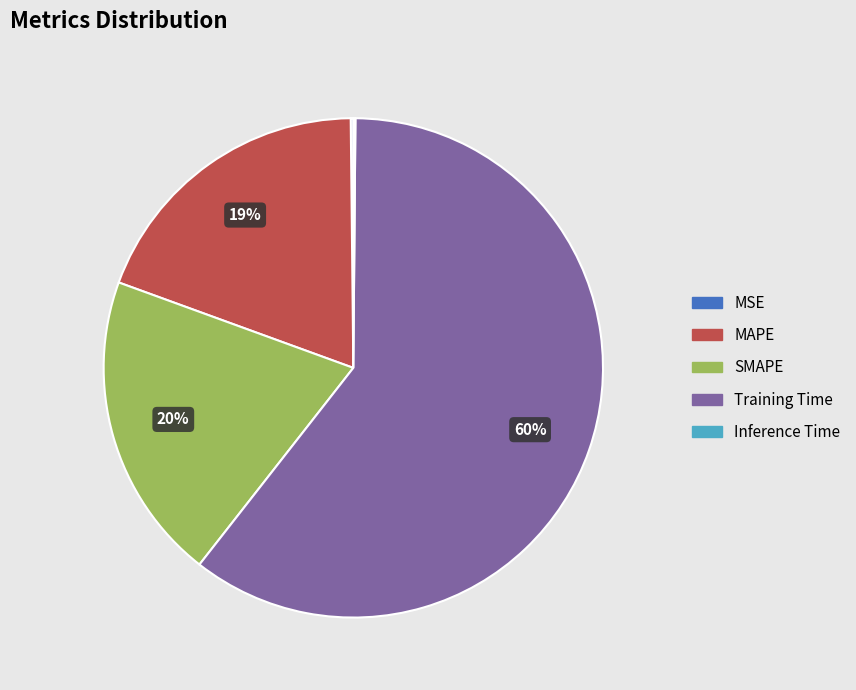

Is it true that SMAPE is 20% of the pie?

True